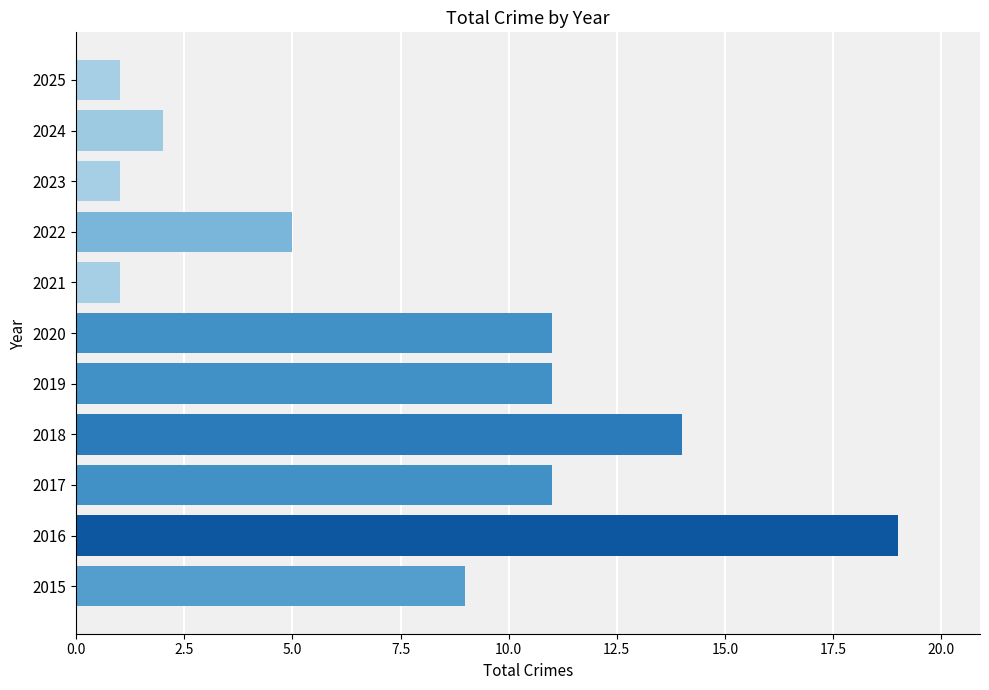

Reading bottom to top, extract all data points from this chart.

9	19	11	14	11	11	1	5	1	2	1